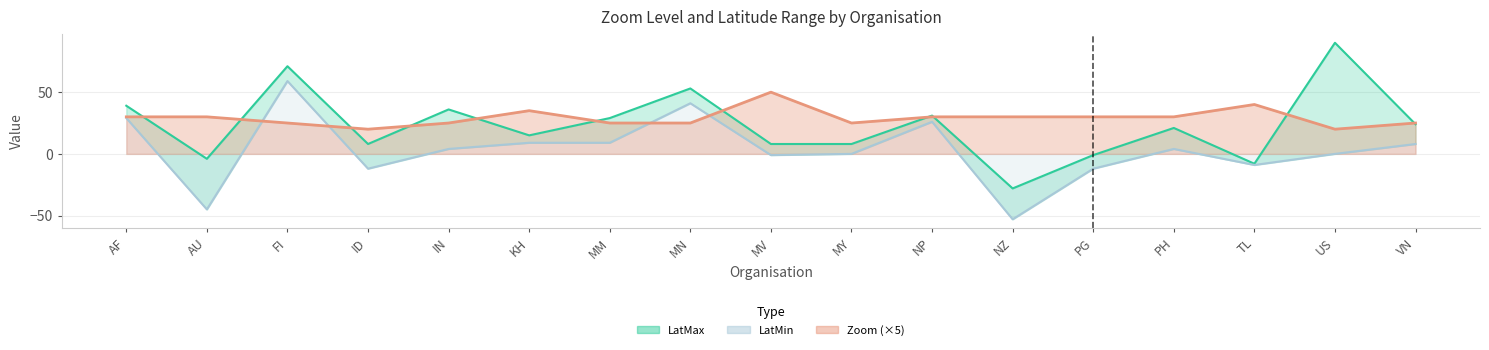

What is the total value across all series at PG?

17